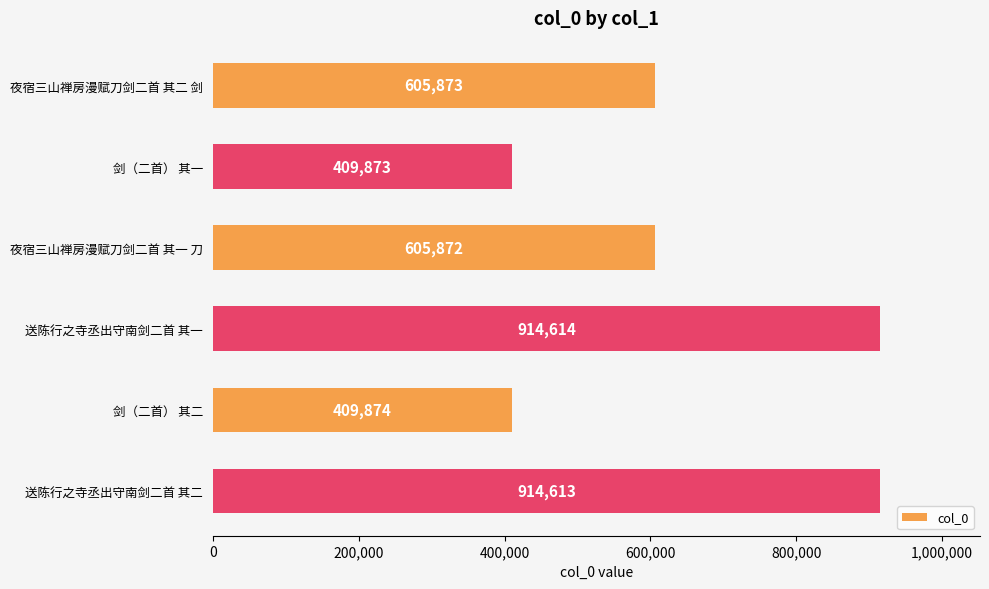

What is the sum of all values?

3860719